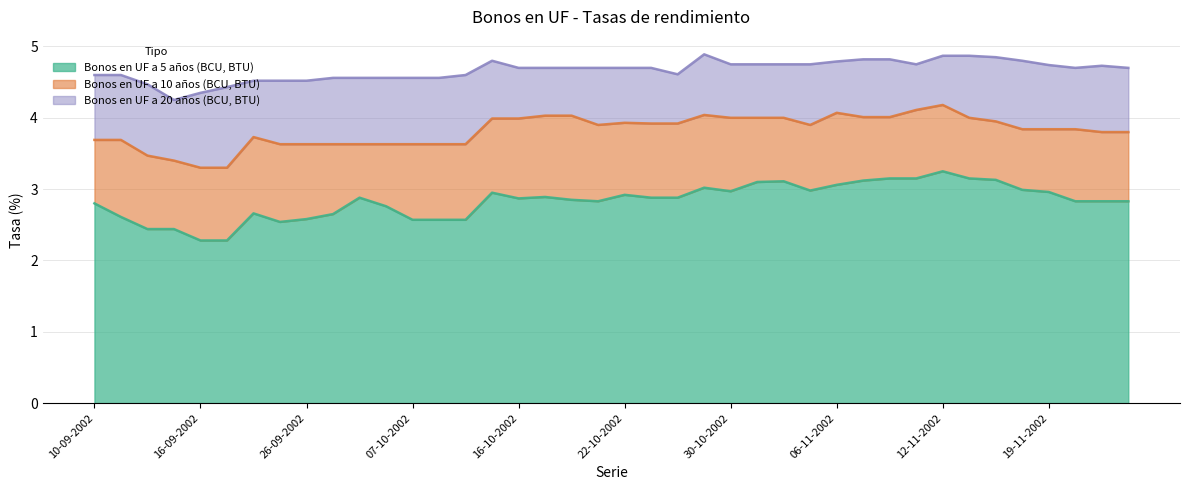

True or false: Bonos en UF a 5 años (BCU, BTU) has a value of 4.2 at 20-11-2002.

False